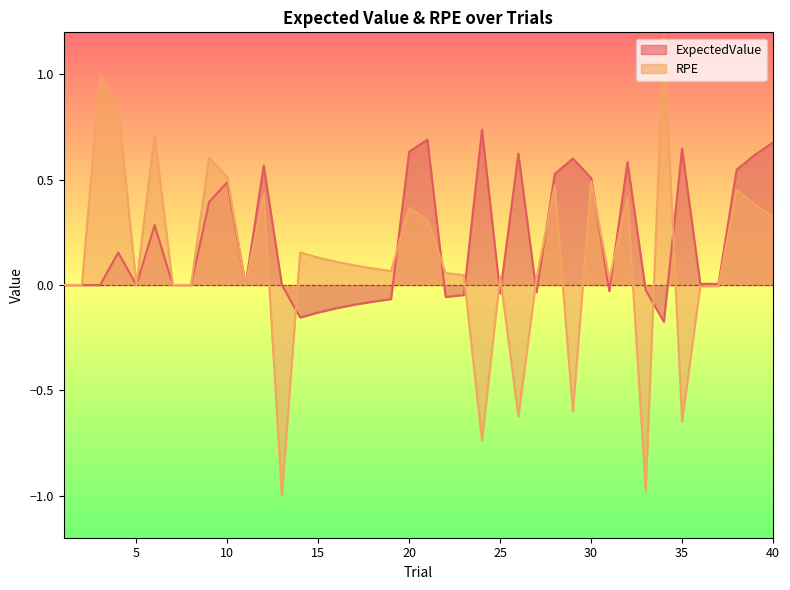

How many intersections are there between RPE and ExpectedValue?

12